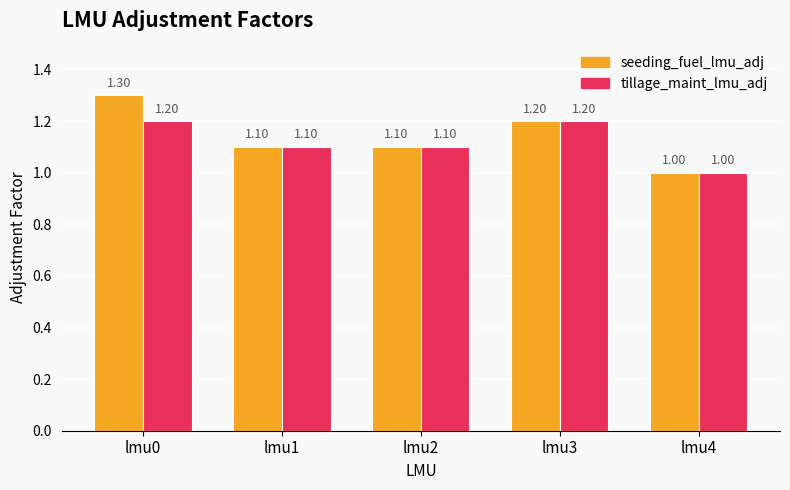

What is the value of the seeding_fuel_lmu_adj bar at the 1st from the left?

1.3